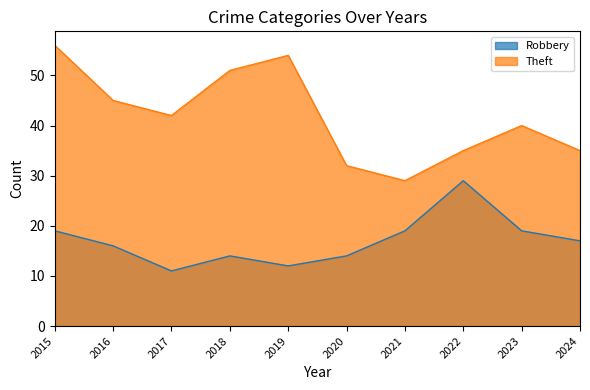

Reading left to right, what are all the values shown in this chart?

Robbery: 19	16	11	14	12	14	19	29	19	17
Theft: 56	45	42	51	54	32	29	35	40	35